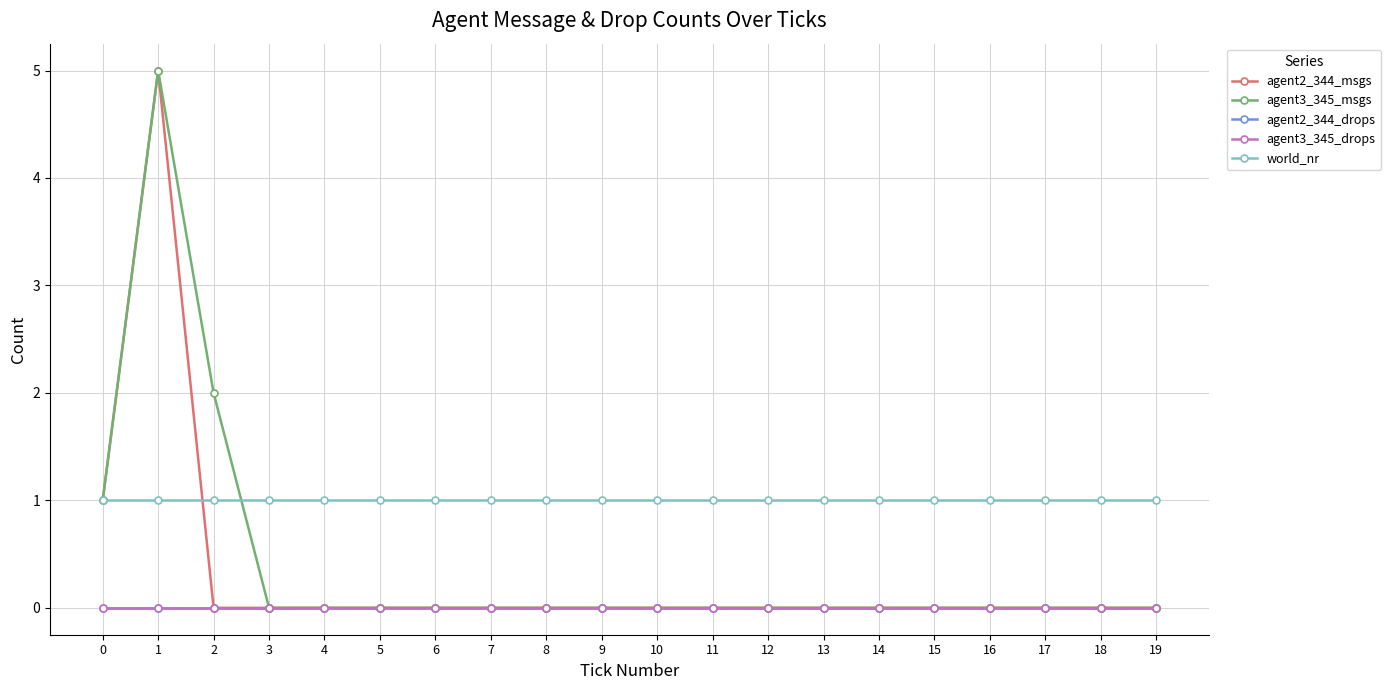

At which category is the sum across all series the highest?

1